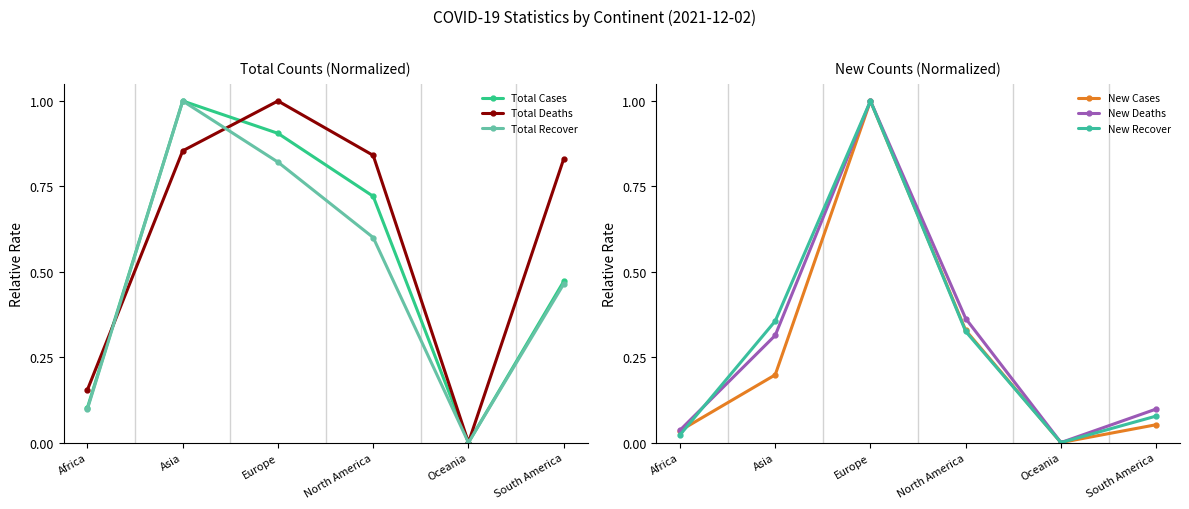

At which label does New Recover reach its minimum?

Oceania